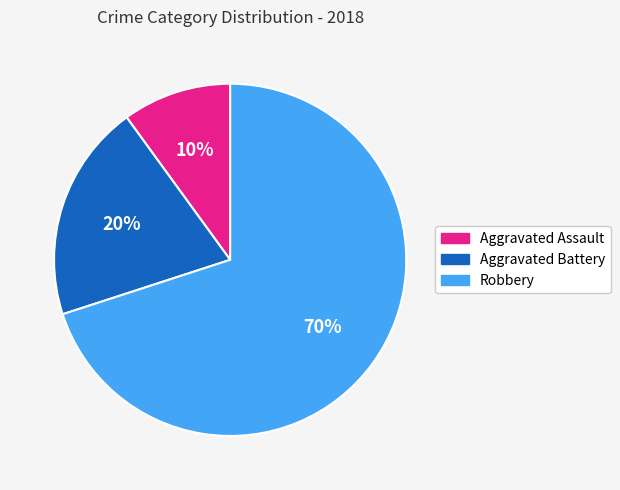

Does Robbery account for over 50% of the chart?

Yes